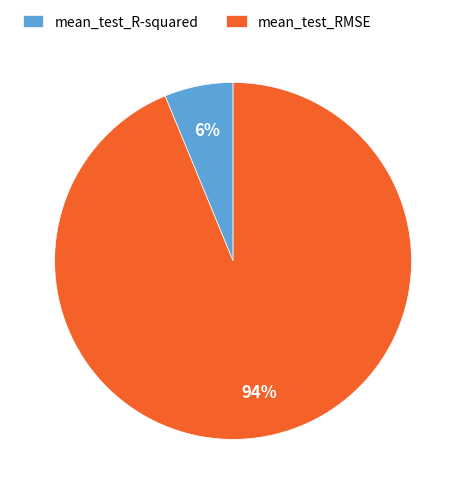

To the nearest percent, what percentage of the pie is mean_test_RMSE?

94%